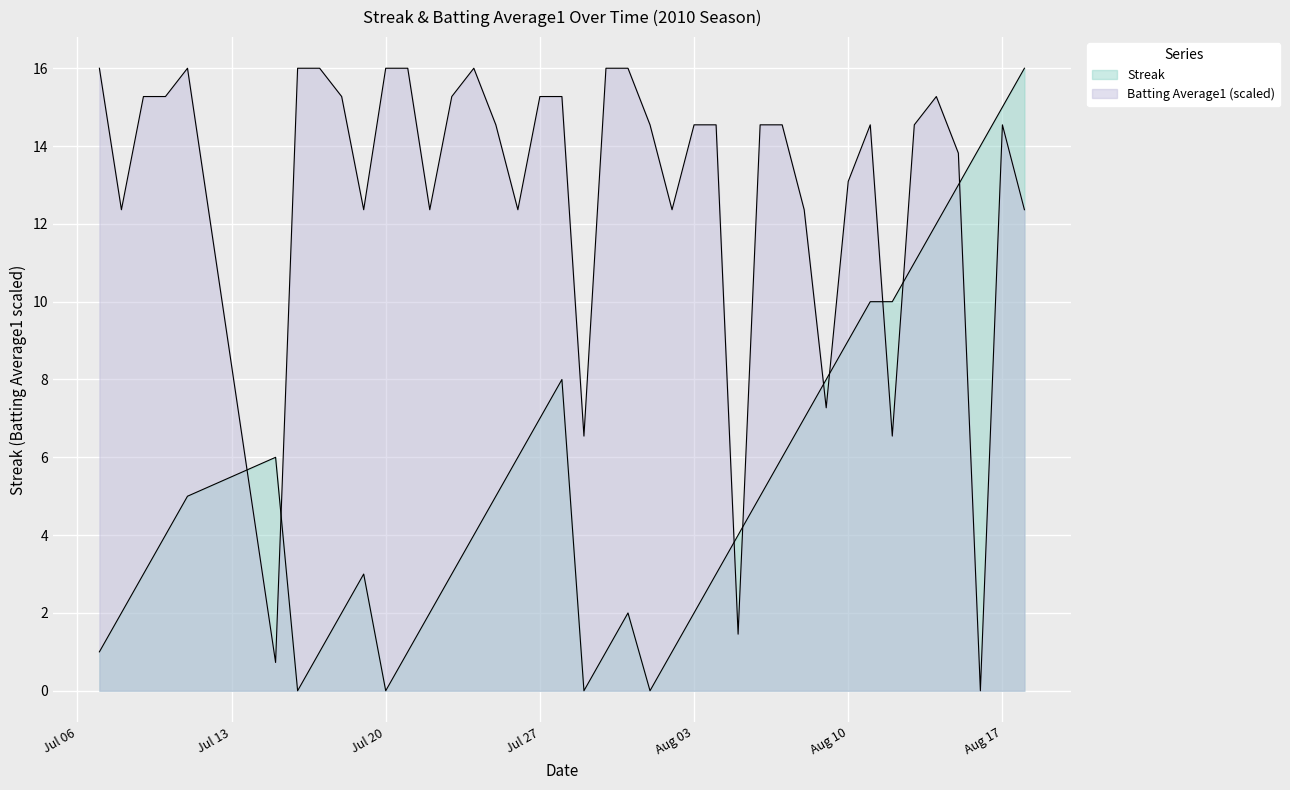

What is the difference between the maximum and minimum values in the Batting Average1 series?

16.0